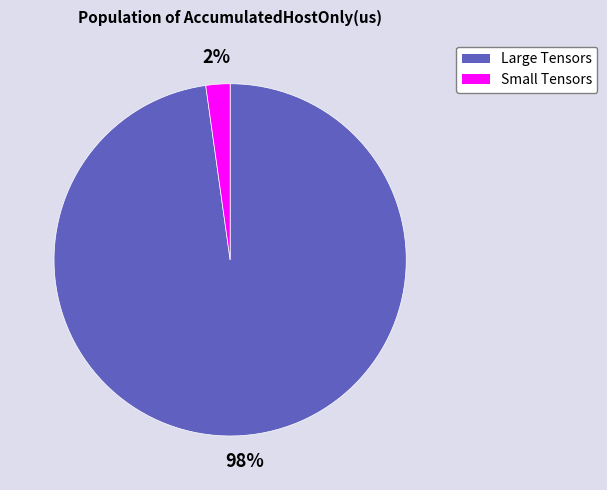

To the nearest percent, what is the average slice percentage?

50%